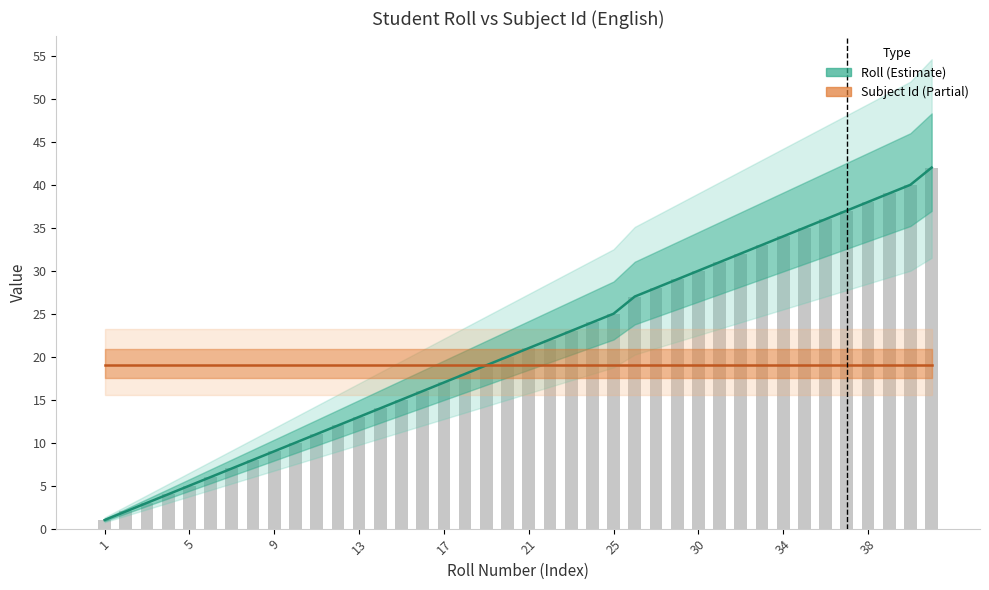

What are all the series names shown in the legend?

Roll, Subject Id